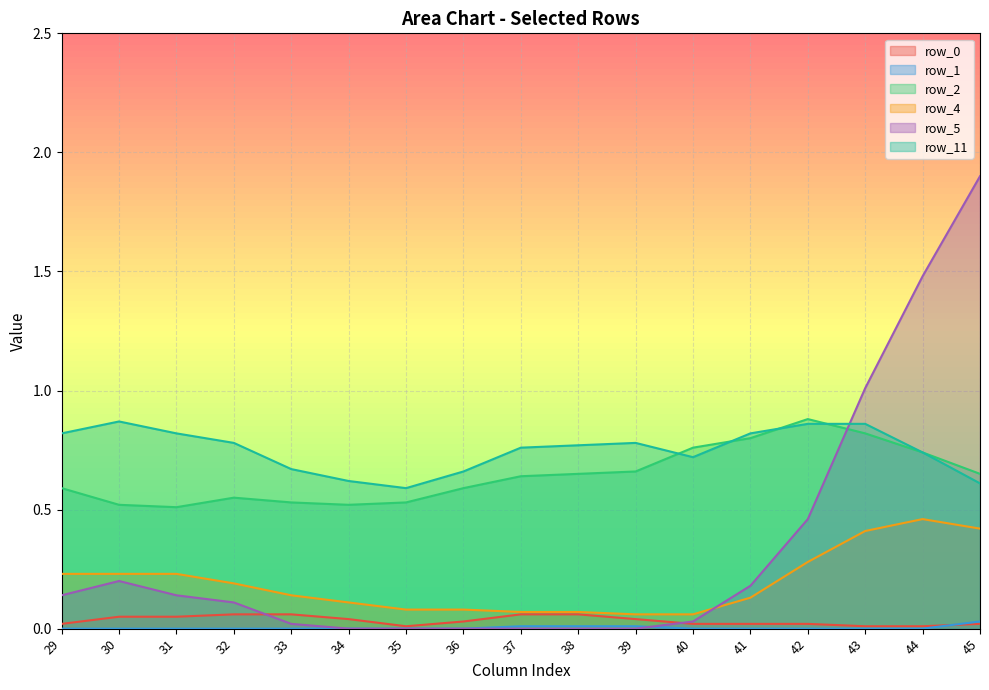

At how many categories does at least one series exceed 0?

17